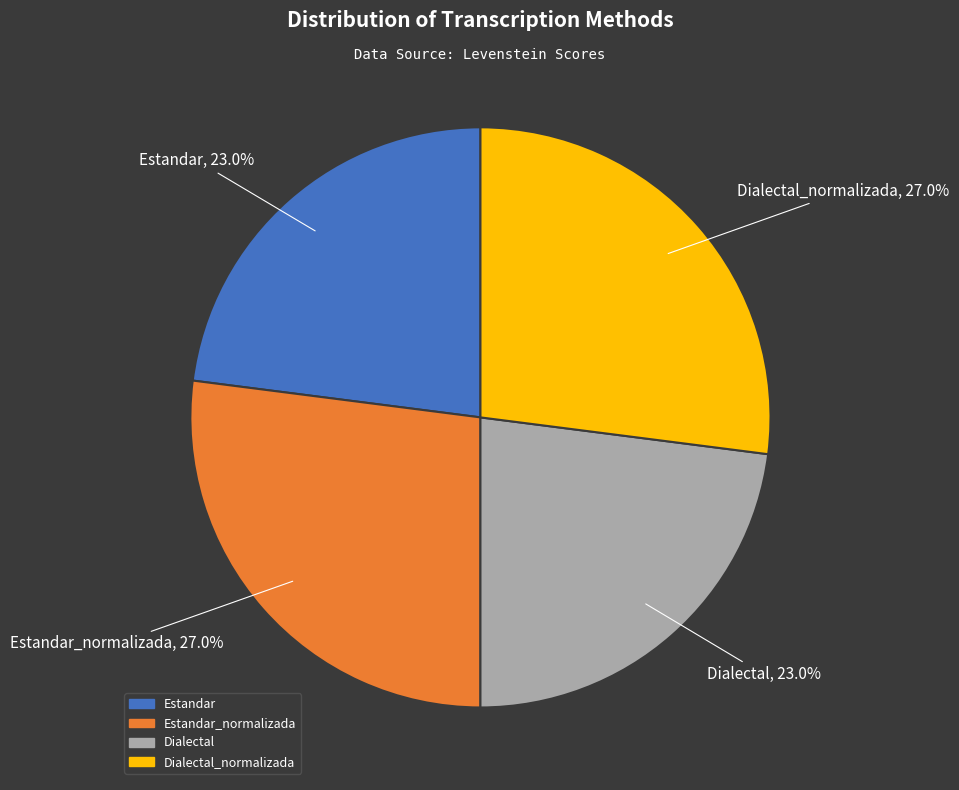

Does any single category account for the majority?

No